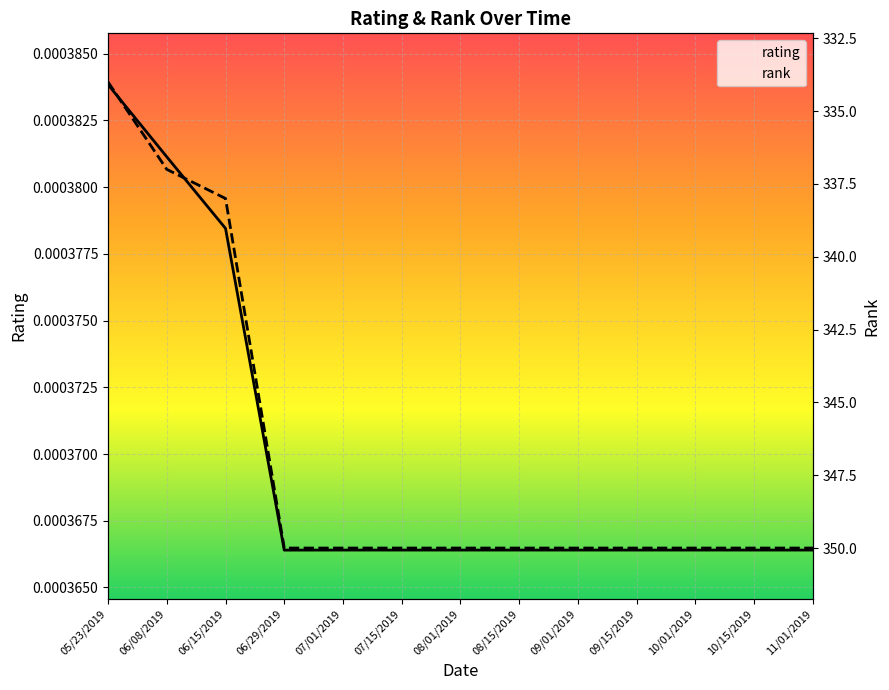

Count the rating values in the range 0 to 1.

13